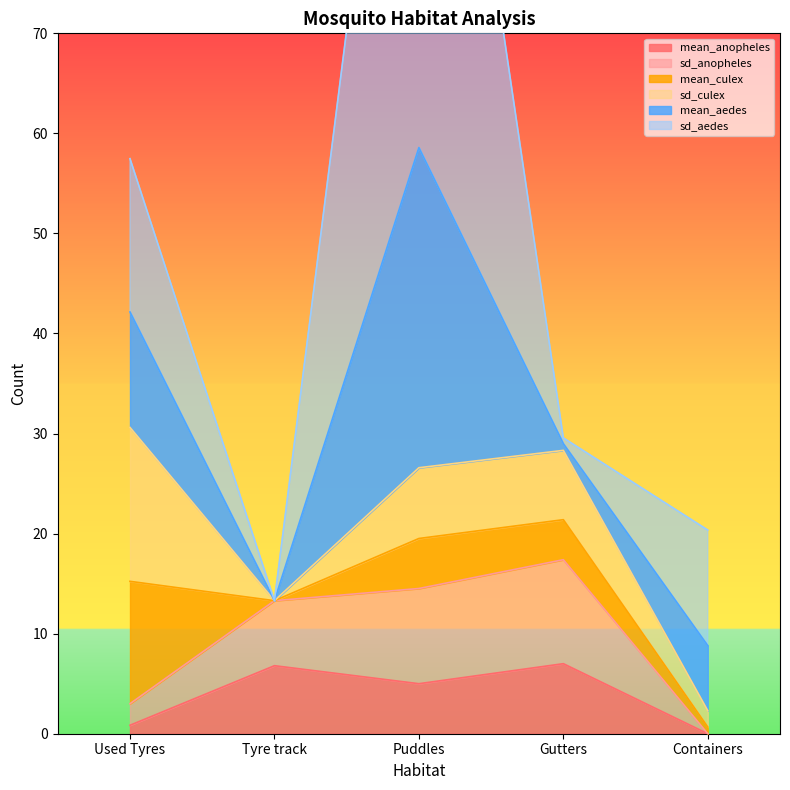

Reading left to right, what are all the values shown in this chart?

mean_anopheles: Used Tyres=0.8	Tyre track=6.8	Puddles=5.0	Gutters=7.0	Containers=0.0
sd_anopheles: Used Tyres=2.2	Tyre track=6.5	Puddles=9.5	Gutters=10.4	Containers=0.0
mean_culex: Used Tyres=12.2	Tyre track=0.0	Puddles=5.0	Gutters=4.0	Containers=0.7
sd_culex: Used Tyres=15.4	Tyre track=0.0	Puddles=7.1	Gutters=6.9	Containers=1.6
mean_aedes: Used Tyres=11.5	Tyre track=0.0	Puddles=32.0	Gutters=0.7	Containers=6.5
sd_aedes: Used Tyres=15.3	Tyre track=0.0	Puddles=68.8	Gutters=0.6	Containers=11.6